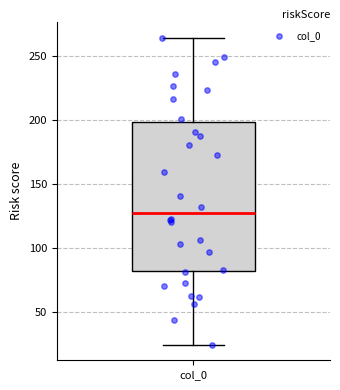

Read this box plot against the y-axis: the position of the median line, the range covered by the box, and the ends of both whiskers. The values are not printed on the chart, so give them approximately, as read against the axis.

median 125, box 80 to 200, whiskers 25 to 265